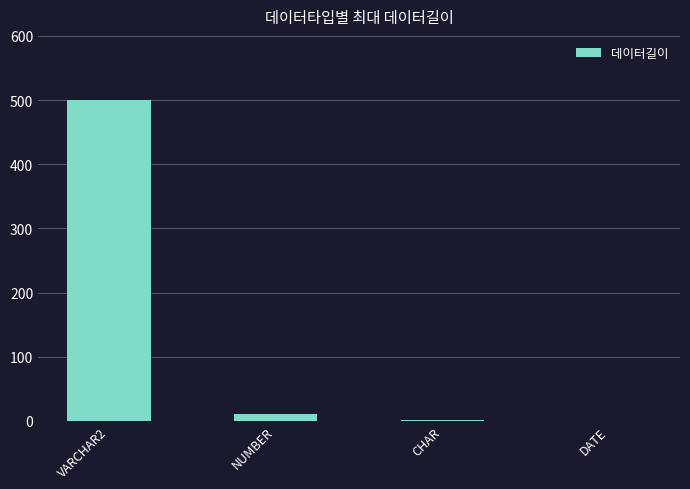

Which category has the highest value across all series?

VARCHAR2